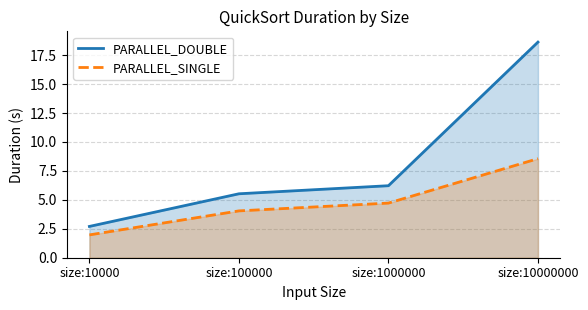

At how many categories does at least one series exceed 13?

1